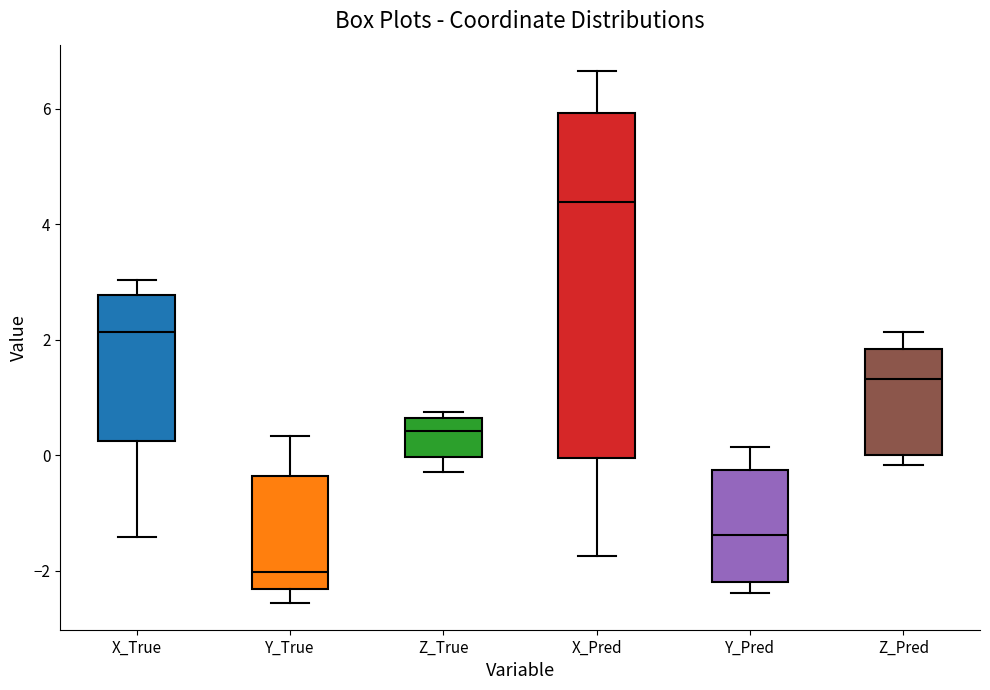

Which box is the tallest, from its lower edge to its upper edge?

X_Pred